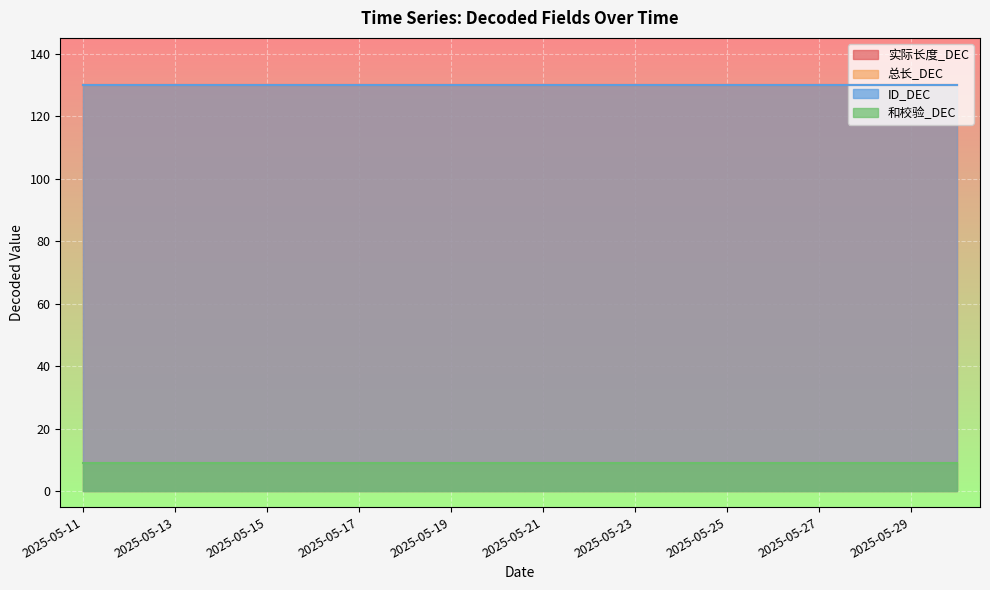

List the labels in order of 总长_DEC value, largest first.

2025-05-11, 2025-05-12, 2025-05-13, 2025-05-14, 2025-05-15, 2025-05-16, 2025-05-17, 2025-05-18, 2025-05-19, 2025-05-20, 2025-05-21, 2025-05-22, 2025-05-23, 2025-05-24, 2025-05-25, 2025-05-26, 2025-05-27, 2025-05-28, 2025-05-29, 2025-05-30